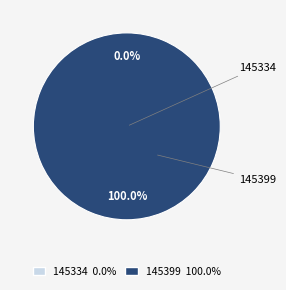

To the nearest percent, what is the combined percentage of 145399 and 145334?

100%